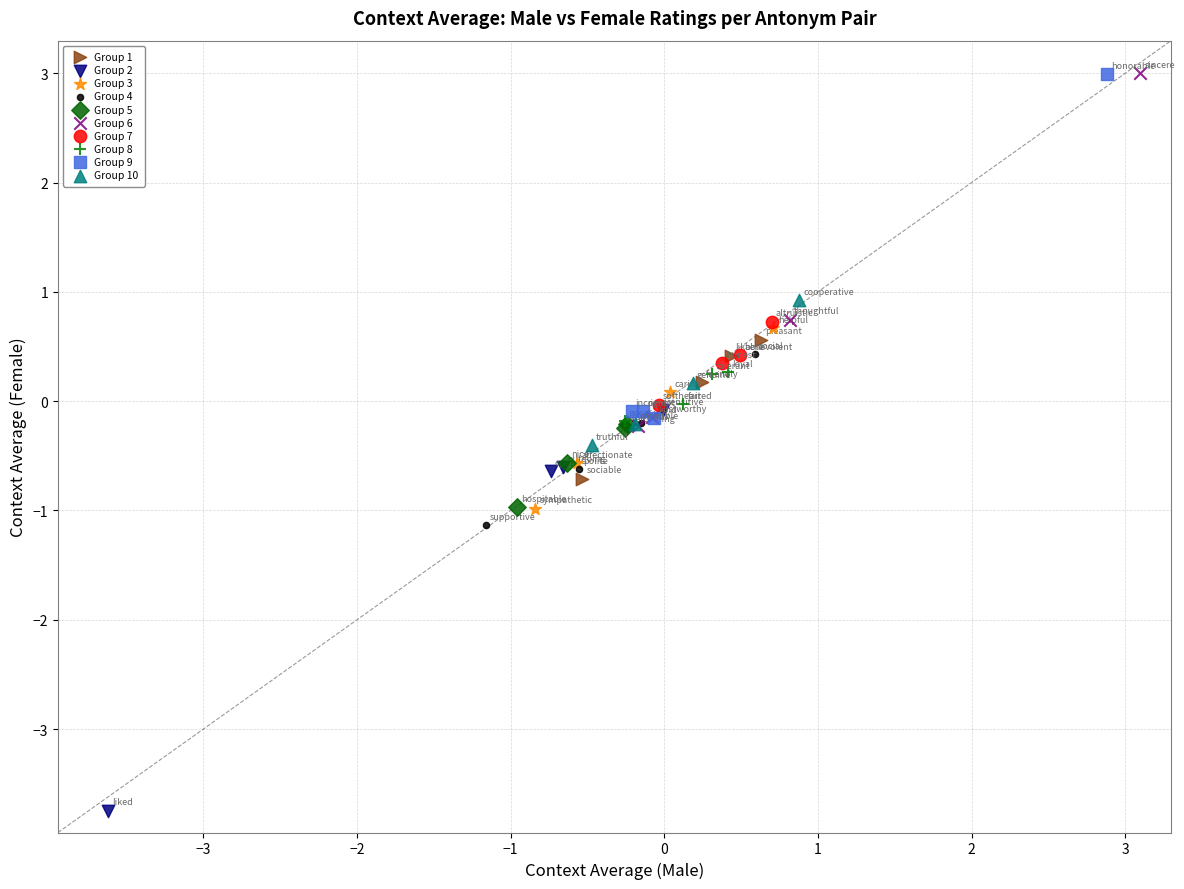

What are all the series names shown in the legend?

Group 1, Group 2, Group 3, Group 4, Group 5, Group 6, Group 7, Group 8, Group 9, Group 10